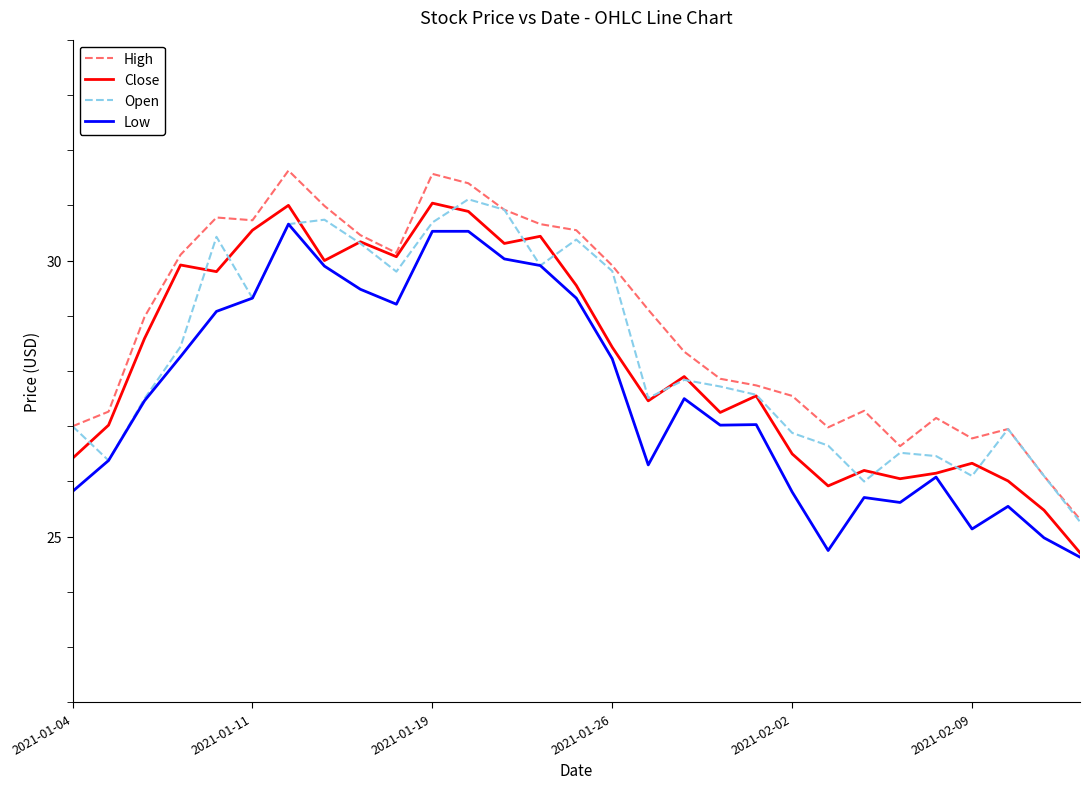

What is the lowest value of the Open series?

25.3